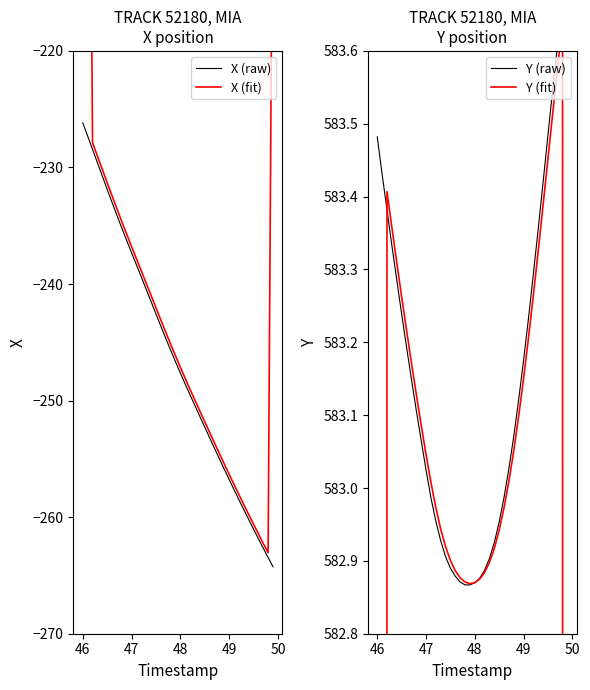

Which category has the highest value in the X (raw) series?

46